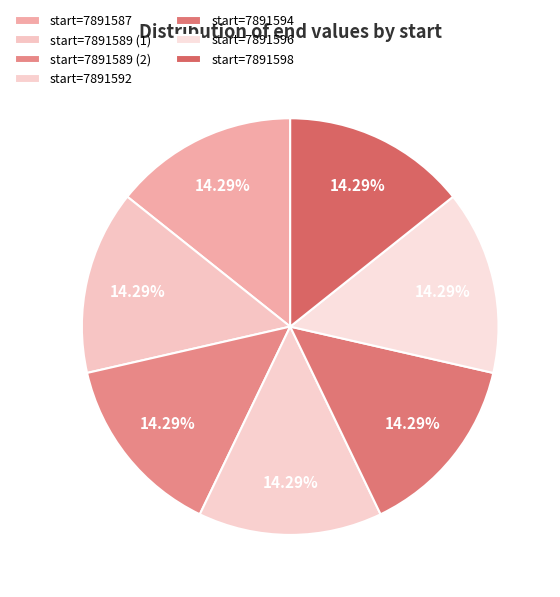

Count the number of slices in the pie.

7